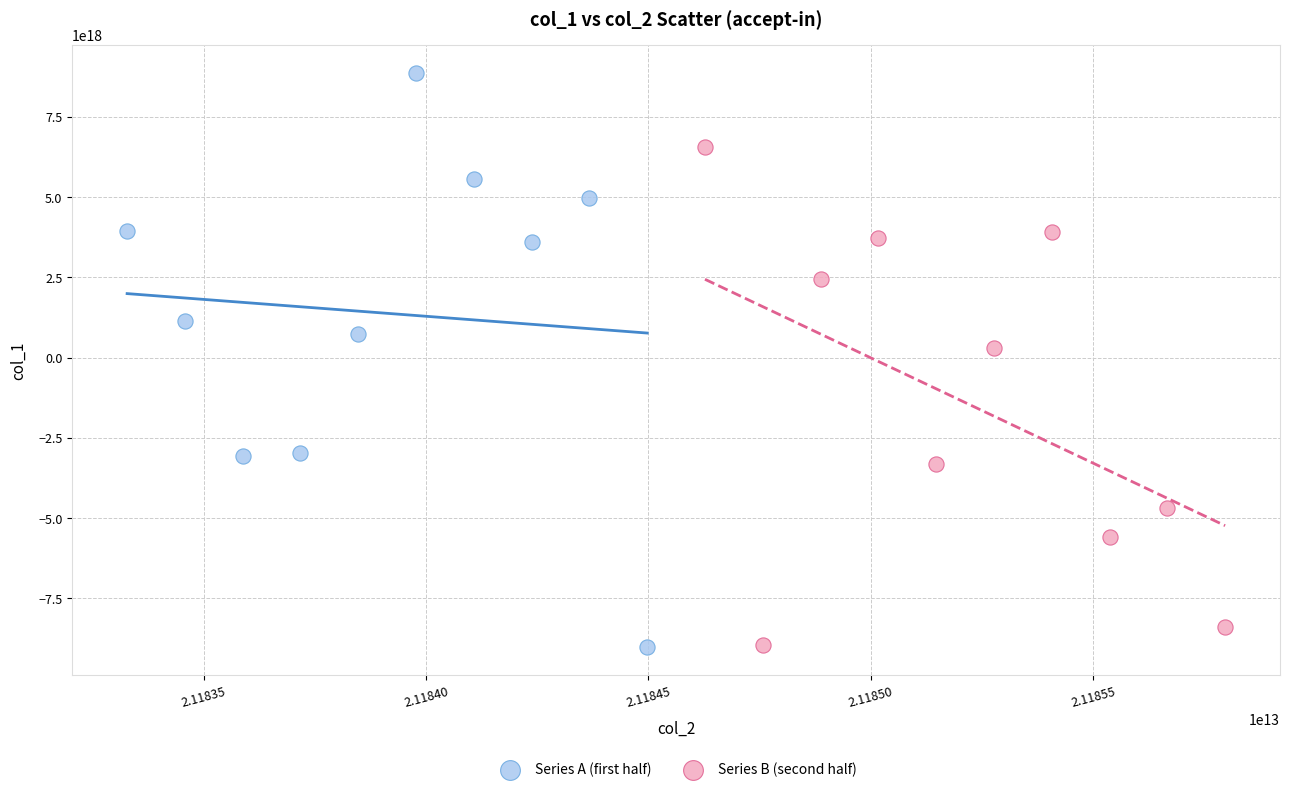

Which series has the widest spread of Y values?

Series A (first half)